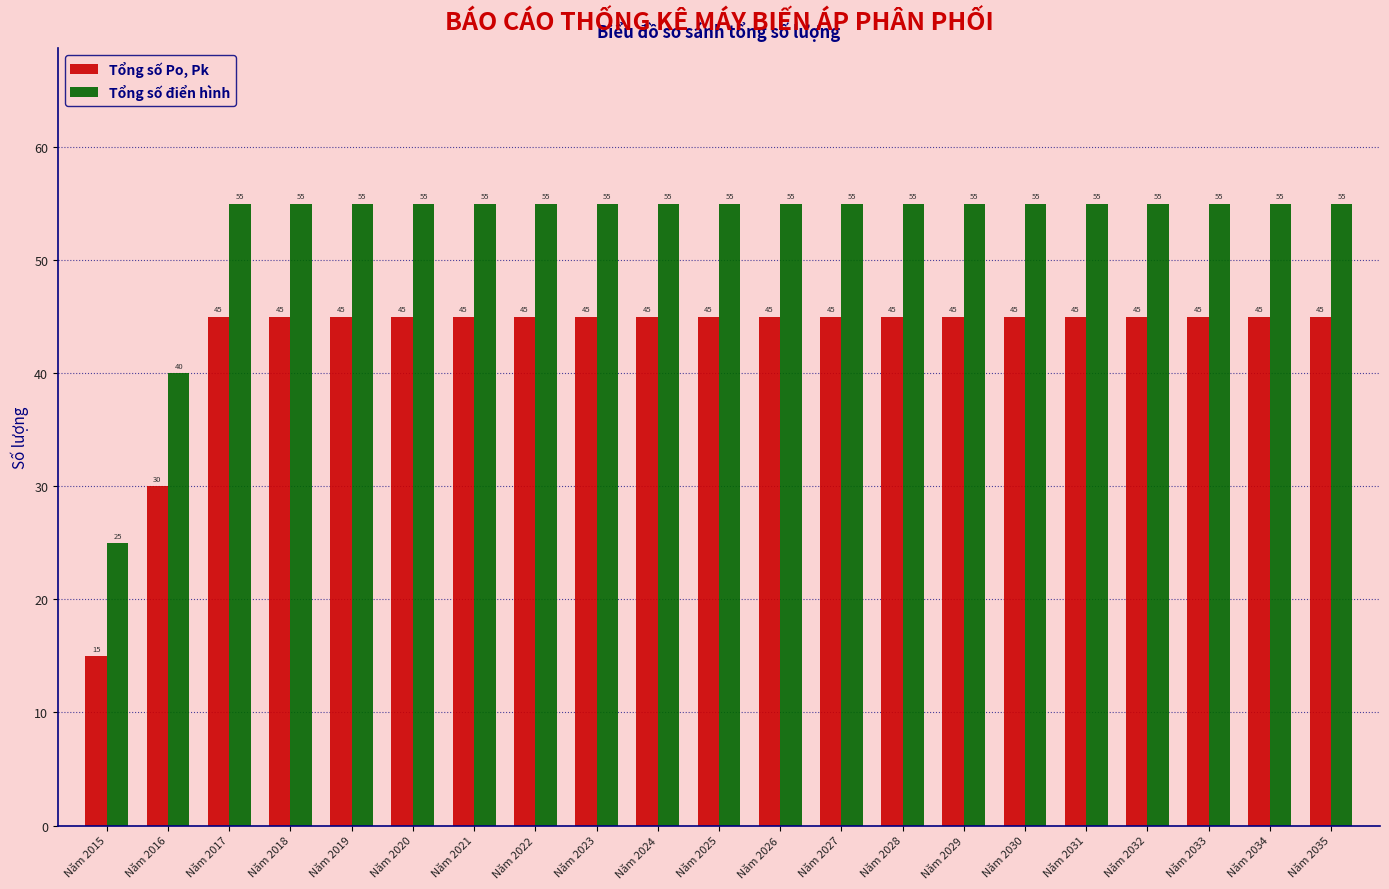

Reading right to left, extract all data points from this chart.

Tổng số Po, Pk: Năm 2035=45	Năm 2034=45	Năm 2033=45	Năm 2032=45	Năm 2031=45	Năm 2030=45	Năm 2029=45	Năm 2028=45	Năm 2027=45	Năm 2026=45	Năm 2025=45	Năm 2024=45	Năm 2023=45	Năm 2022=45	Năm 2021=45	Năm 2020=45	Năm 2019=45	Năm 2018=45	Năm 2017=45	Năm 2016=30	Năm 2015=15
Tổng số điển hình: Năm 2035=55	Năm 2034=55	Năm 2033=55	Năm 2032=55	Năm 2031=55	Năm 2030=55	Năm 2029=55	Năm 2028=55	Năm 2027=55	Năm 2026=55	Năm 2025=55	Năm 2024=55	Năm 2023=55	Năm 2022=55	Năm 2021=55	Năm 2020=55	Năm 2019=55	Năm 2018=55	Năm 2017=55	Năm 2016=40	Năm 2015=25